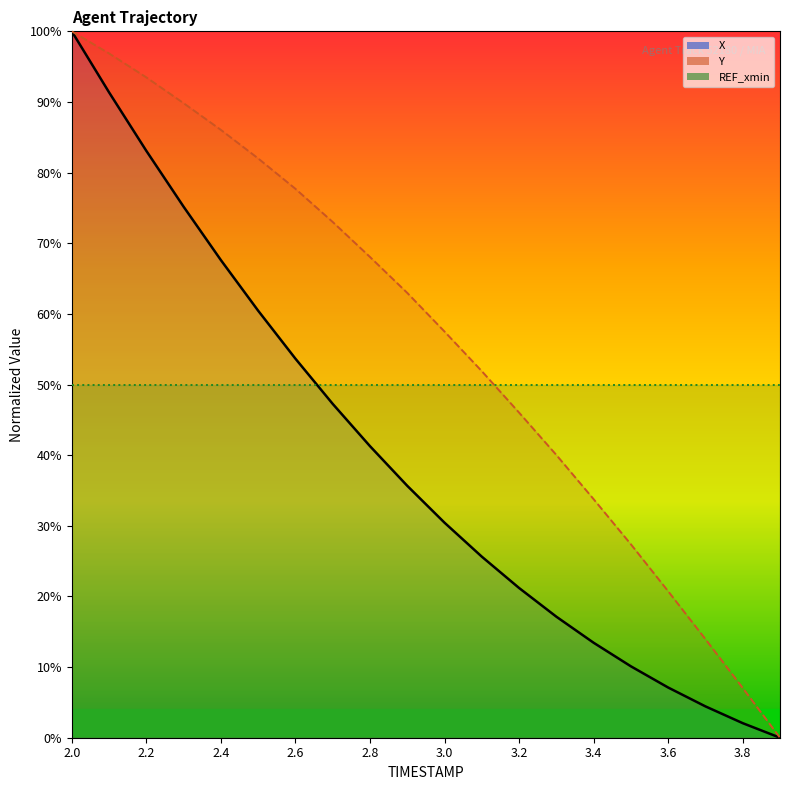

Which series changed the most between 2.8 and 3.5?

Y